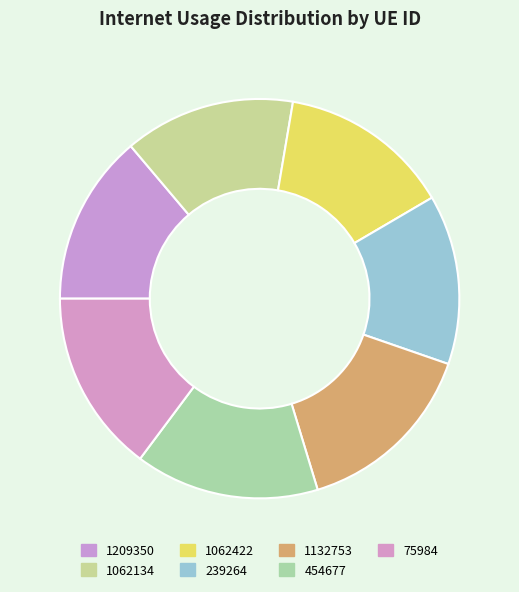

Combined, what portion of the pie is 75984 and 1132753?

29.8%